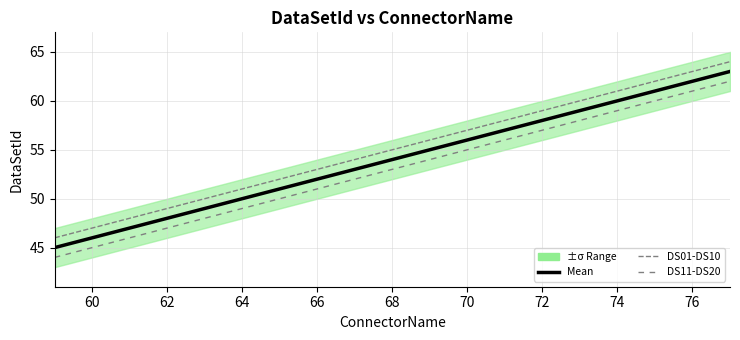

True or false: DS11-DS20 and Mean cross at least once.

False